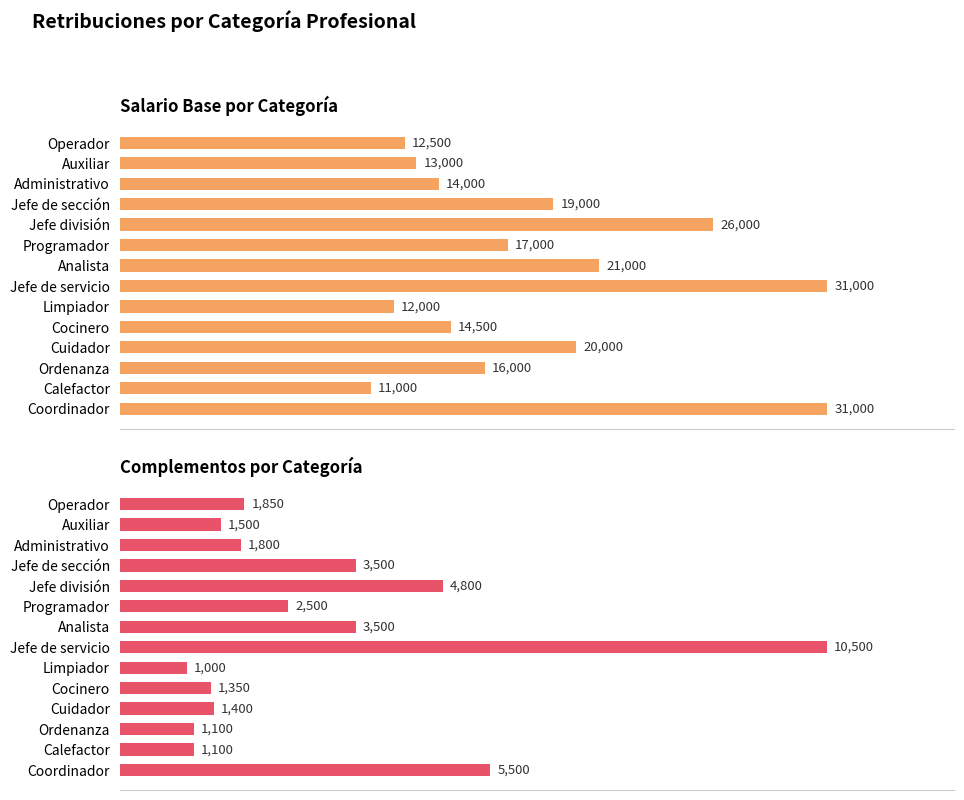

What are all the series names shown in the legend?

Salario Base por Categoría, Complementos por Categoría